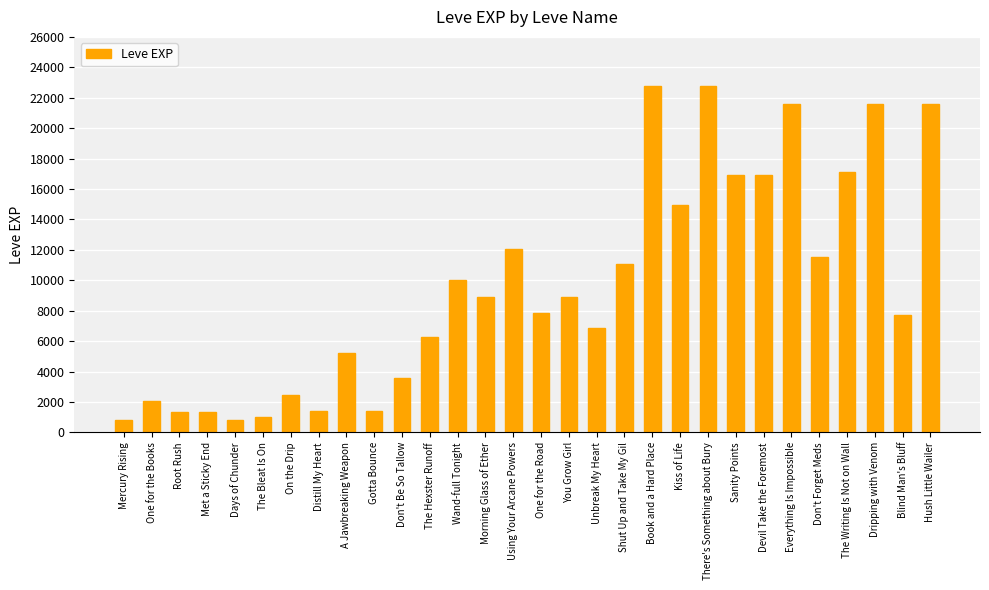

True or false: the data shows 17120 at The Writing Is Not on Wall.

True